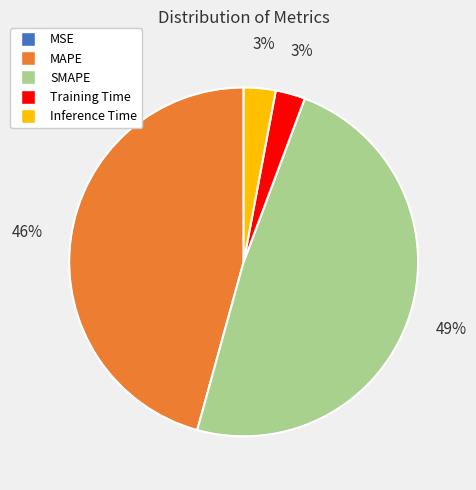

Which slice is the largest?

SMAPE